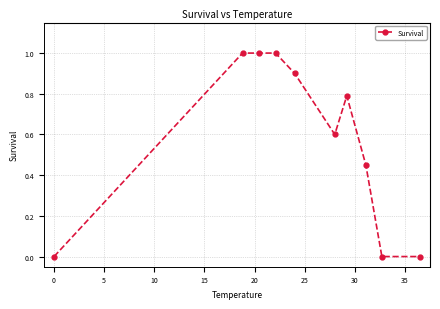

True or false: there are more than 0 points higher than both neighbors.

True